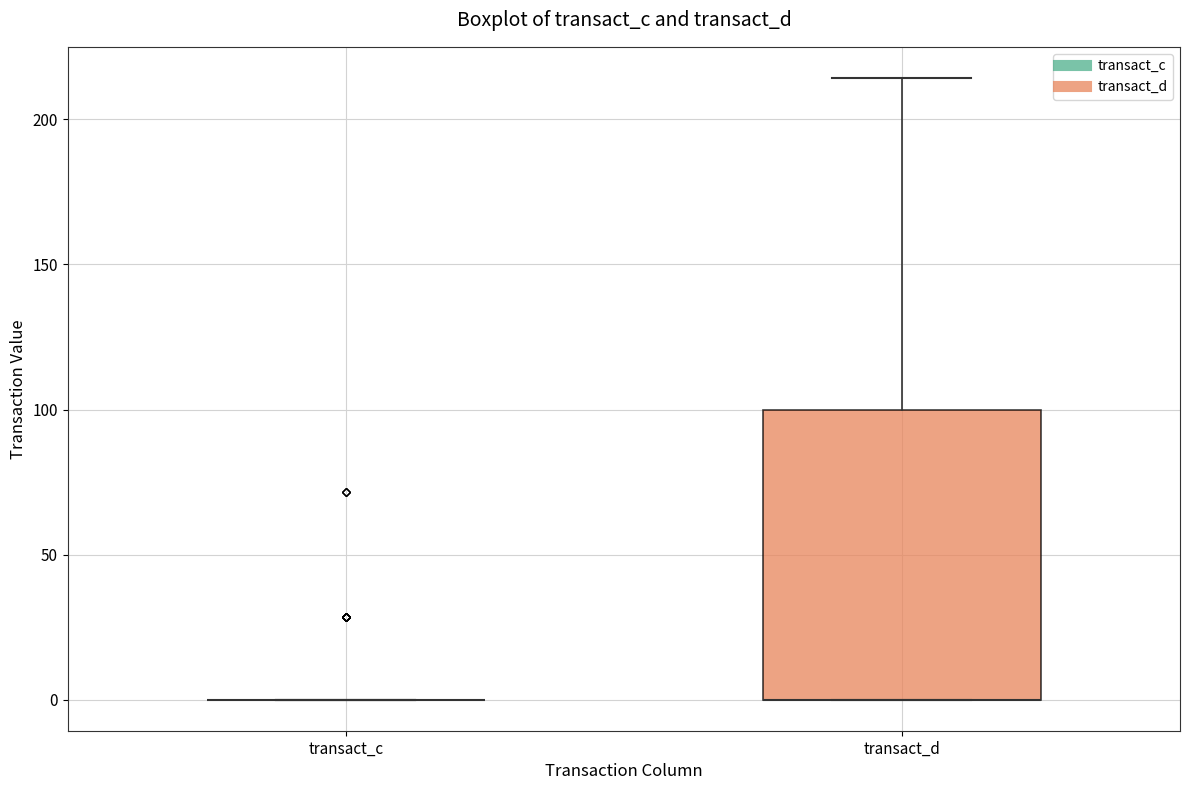

Which box is the tallest, from its lower edge to its upper edge?

transact_d